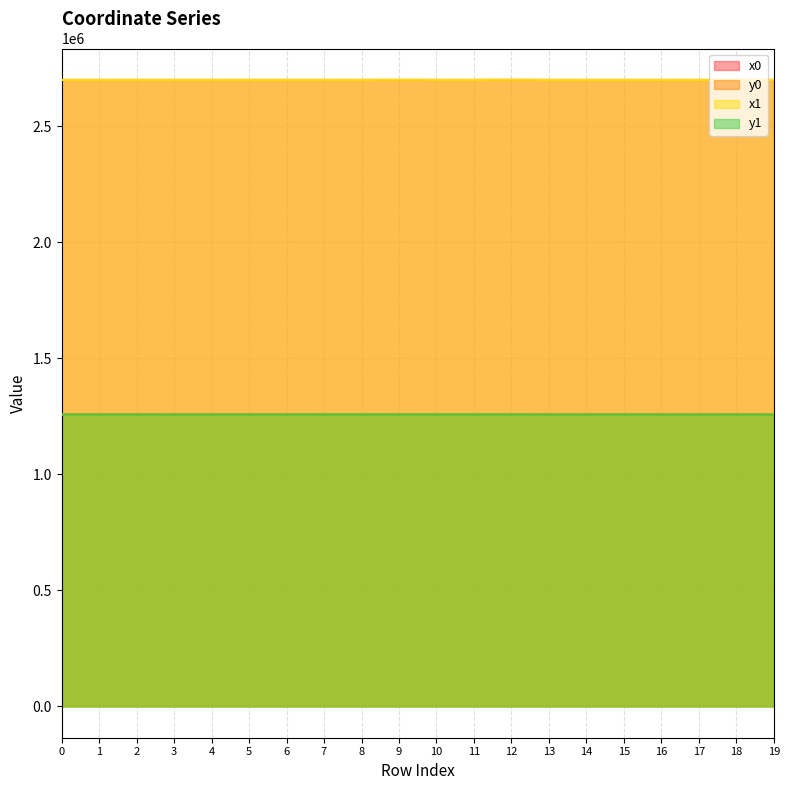

What is the difference between the highest and lowest values at 17?

1441576.0